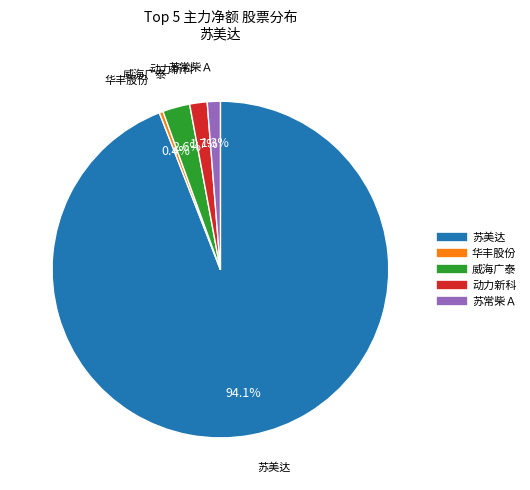

Is there a majority slice in this chart?

Yes